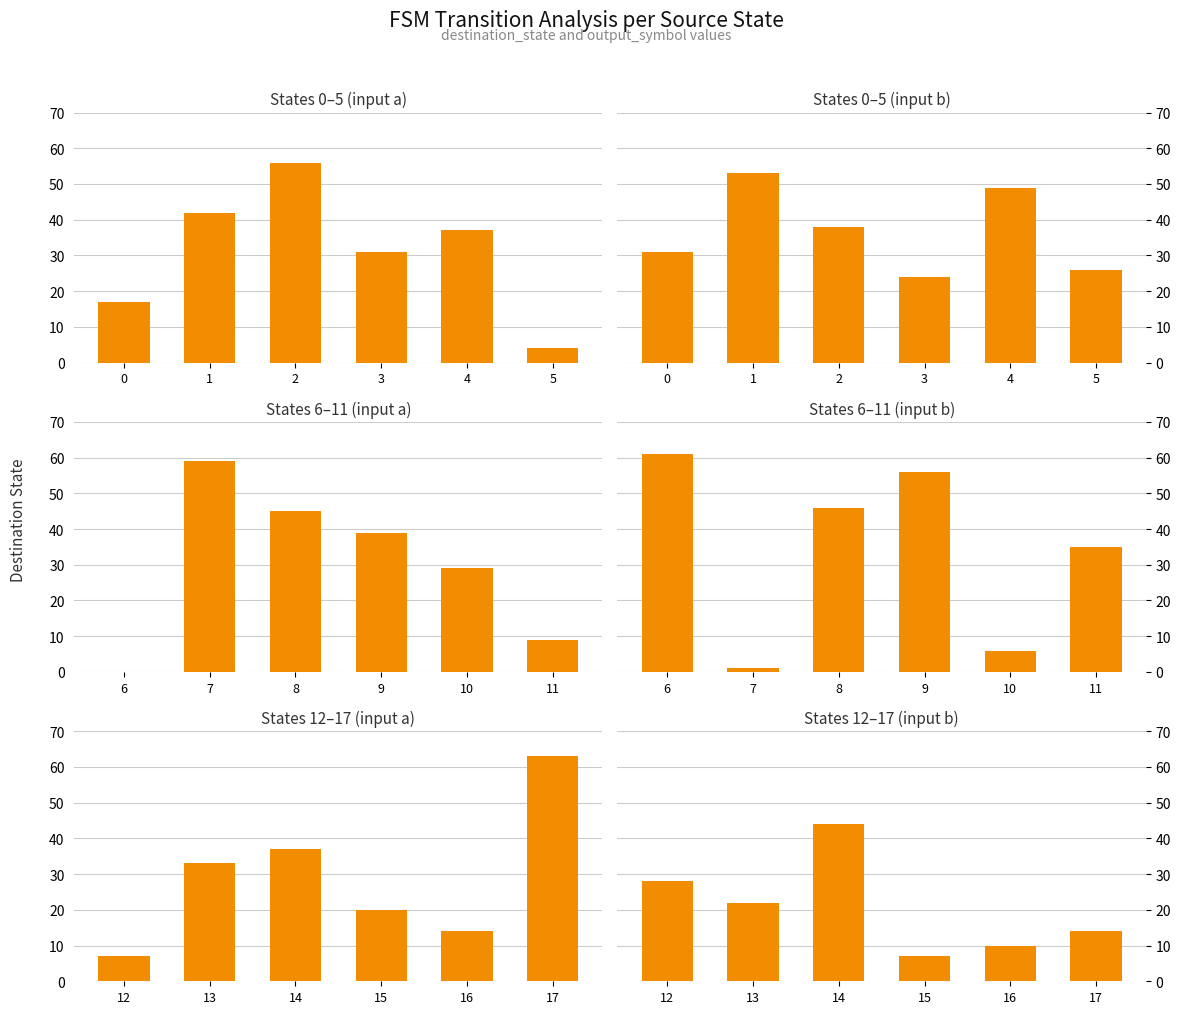

At which label is States 0–5 (input b) closest to 38?

2